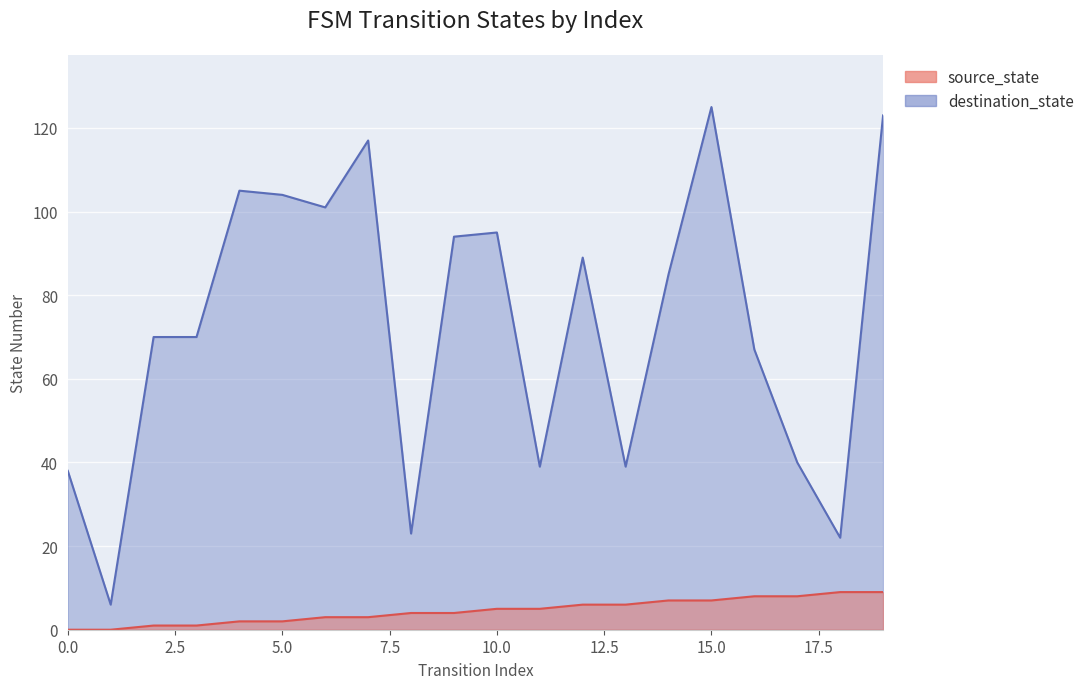

At which category is the sum across all series the highest?

15